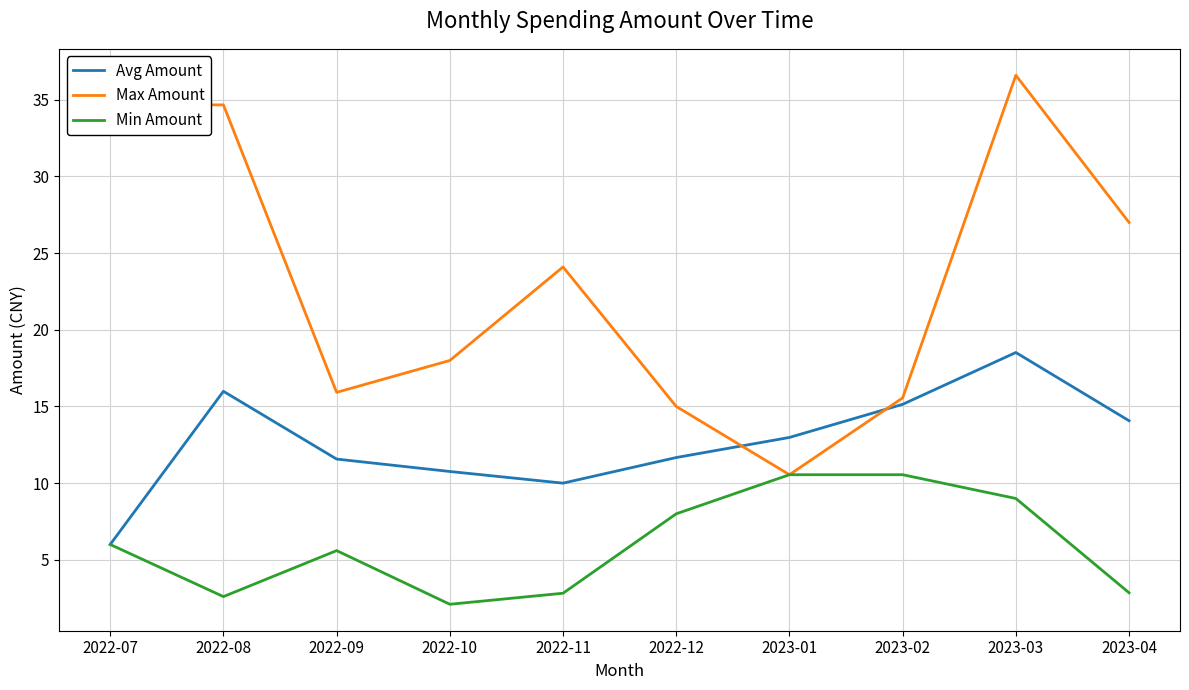

True or false: Avg Amount has more than 2 points higher than both neighbors.

False